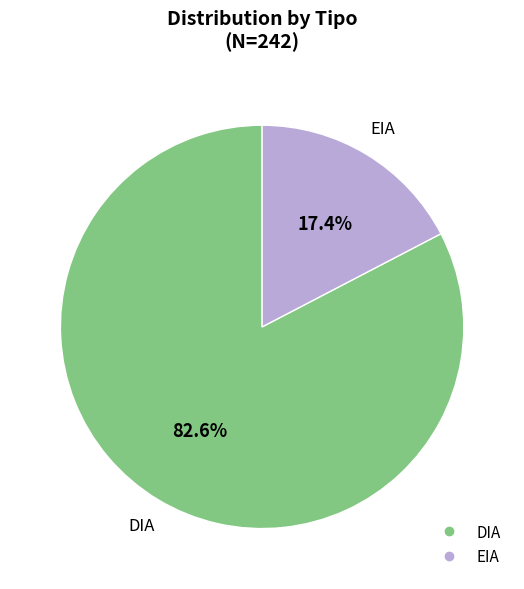

To the nearest percent, what is the difference between the EIA and DIA slice percentages?

65%